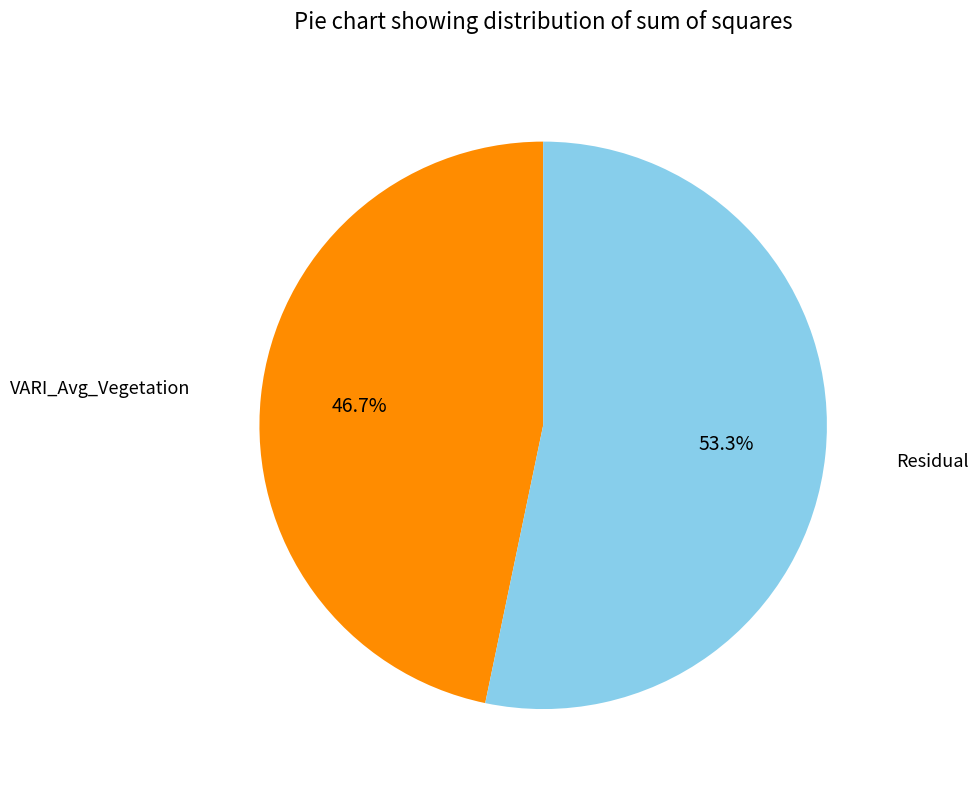

How many segments does this pie chart have?

2